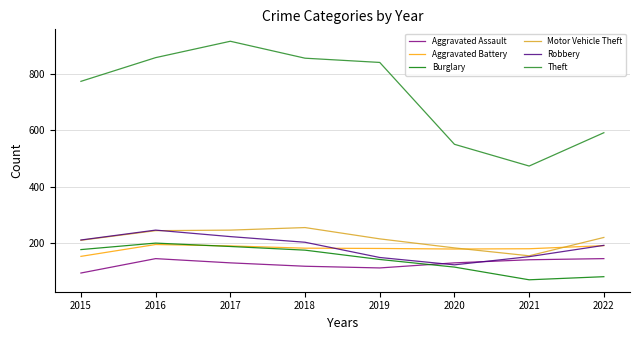

What is the difference between the second highest and minimum values in the Motor Vehicle Theft series?

91